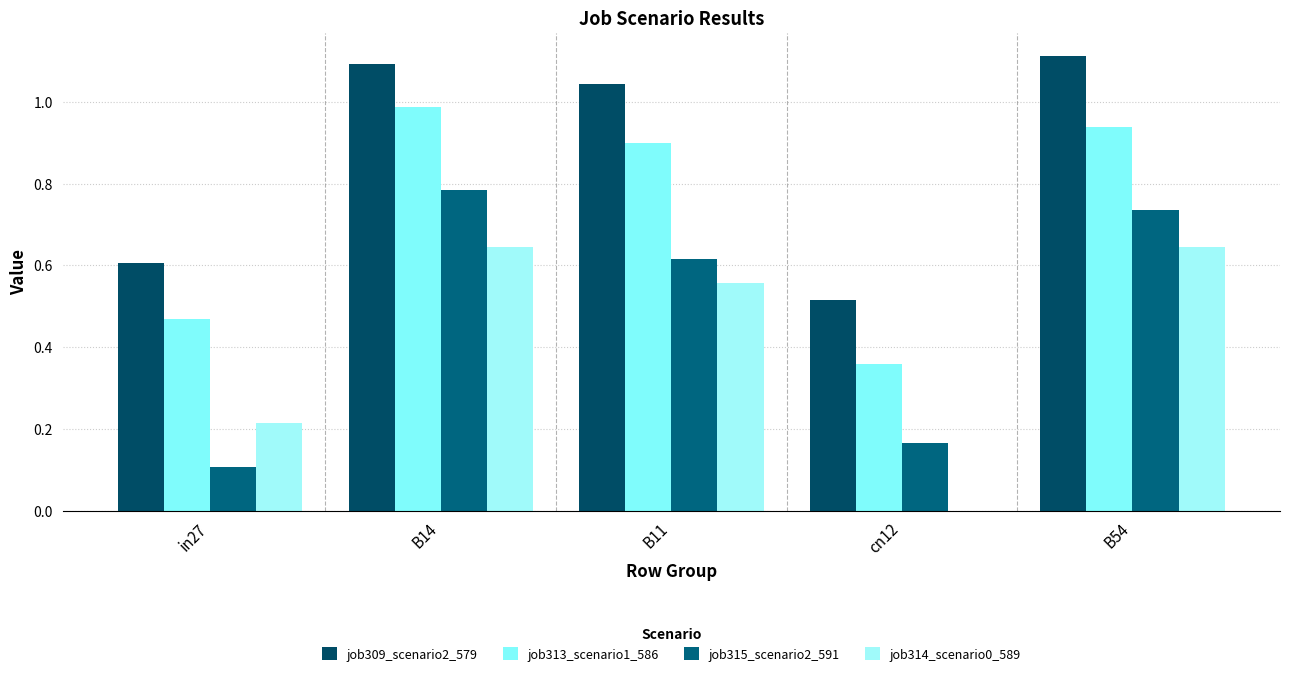

What is the label of the 5th bar from the right?

in27